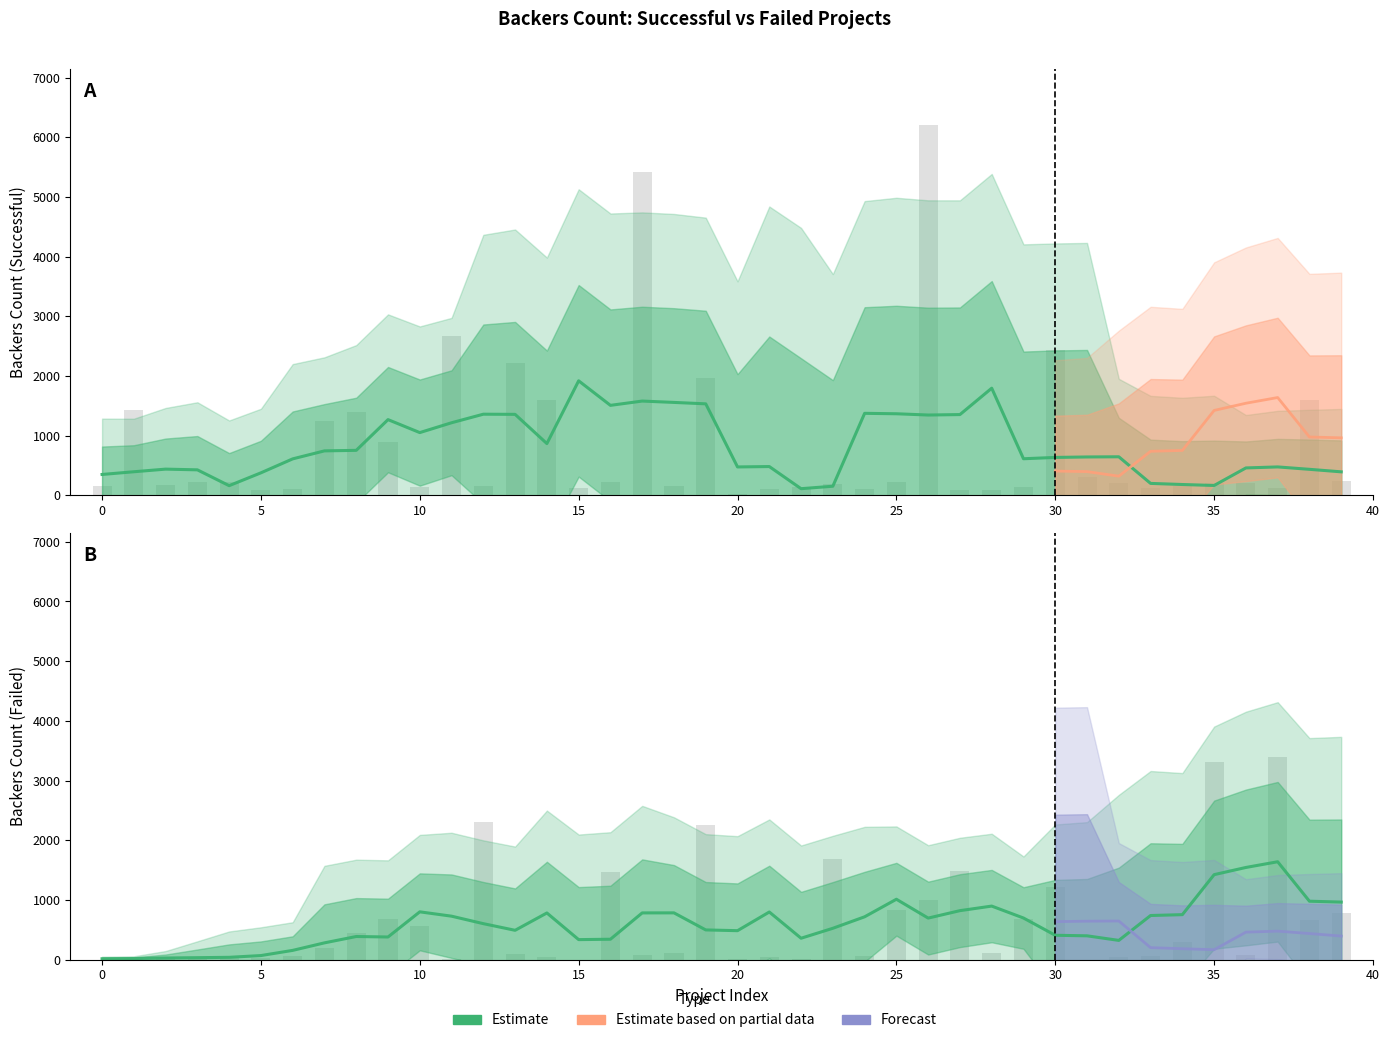

What is the average value of the successful series?

840